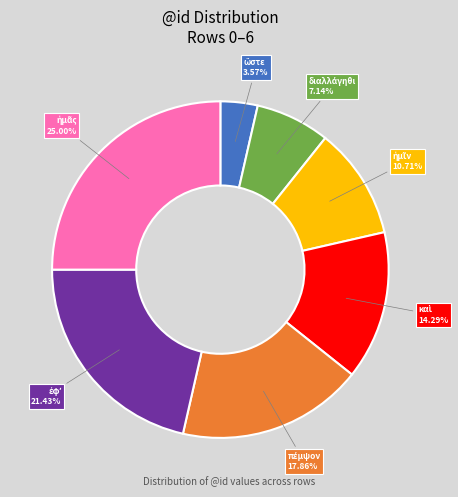

Does any single category account for the majority?

No